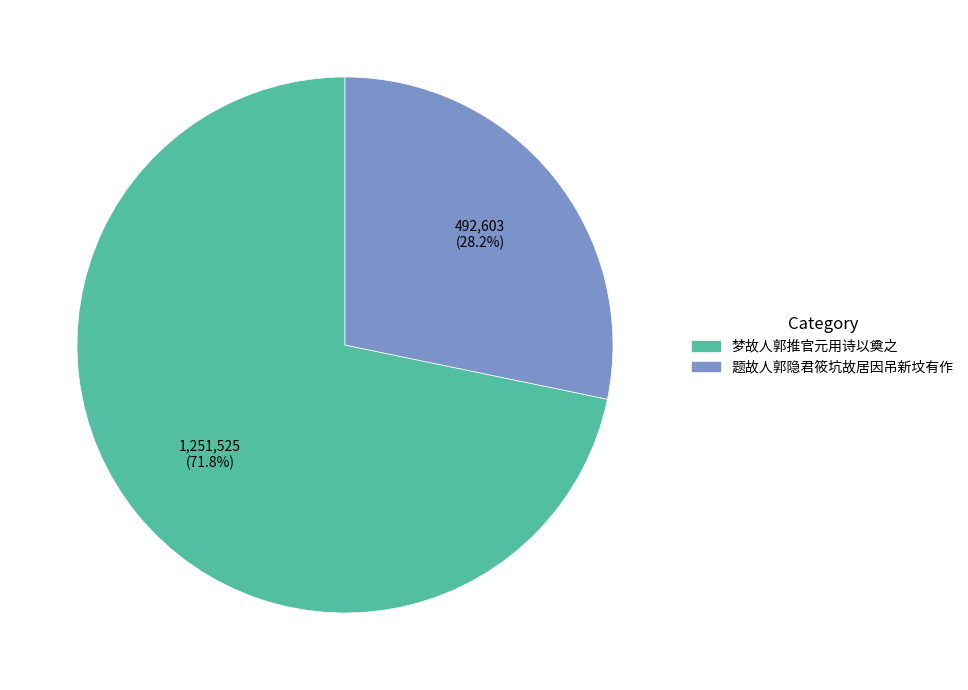

To the nearest percent, what is the average slice percentage?

50%